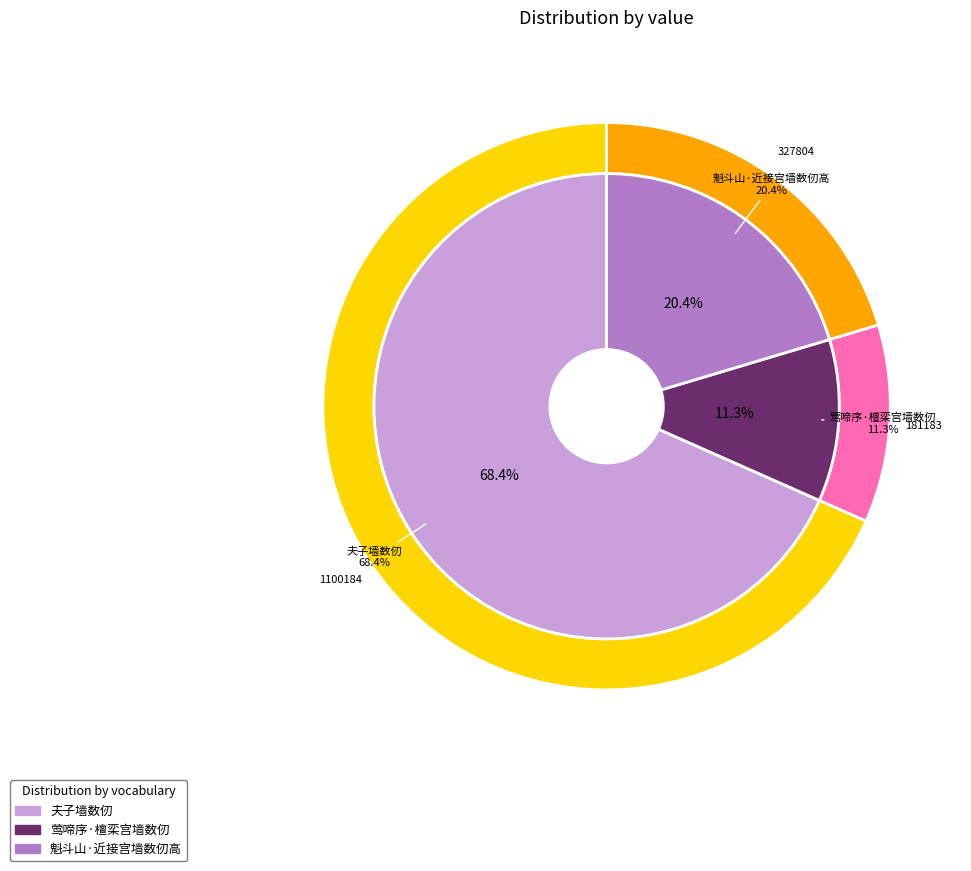

Which has a higher value, 魁斗山·近接宫墙数仞高 or 莺啼序·檀栾宫墙数仞?

魁斗山·近接宫墙数仞高